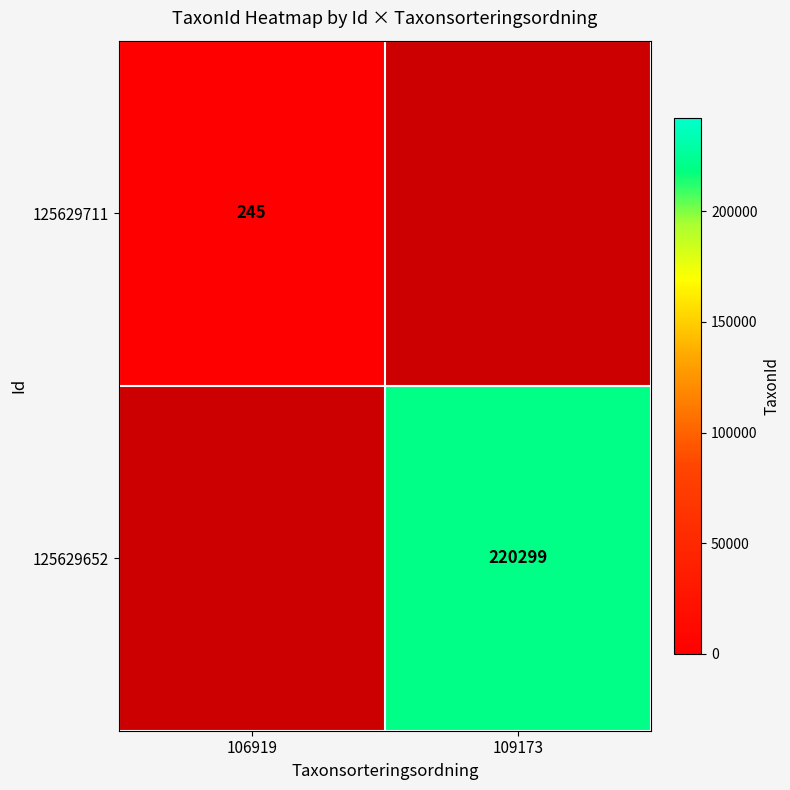

How many data points does each series have?

2